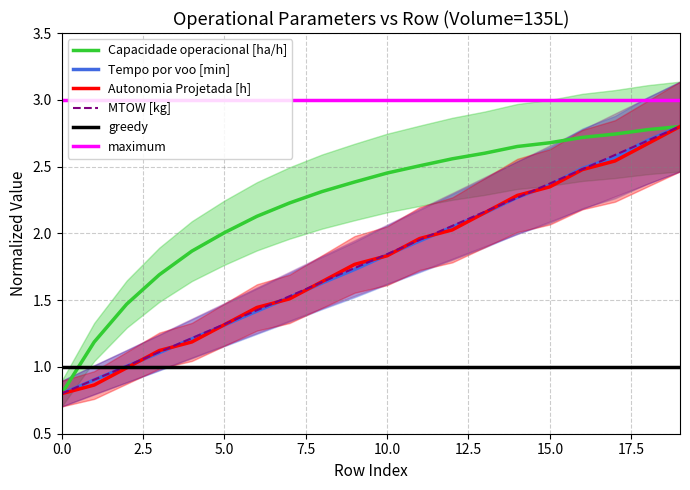

Rank the series by their maximum value, from highest to lowest.

Capacidade operacional [ha/h], Tempo por voo [min], Autonomia Projetada [h], MTOW [kg]